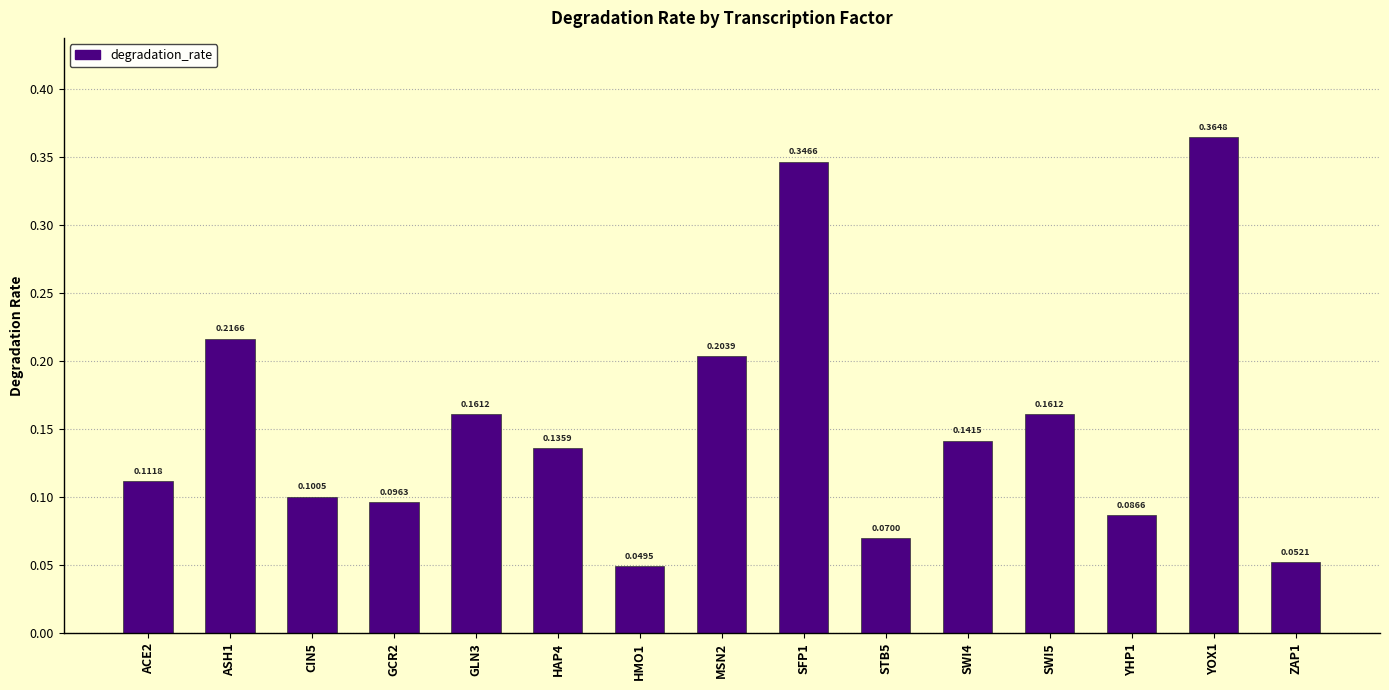

Are the bars grouped side by side (vs. stacked)?

No